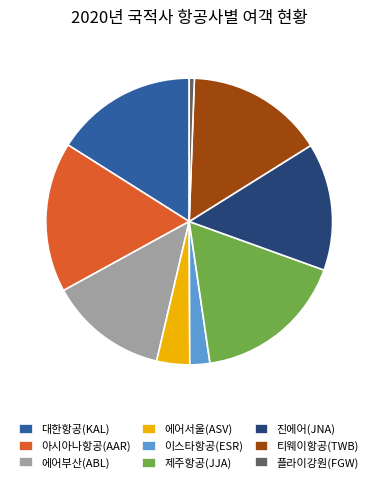

Which has a higher value, 아시아나항공(AAR) or 진에어(JNA)?

아시아나항공(AAR)